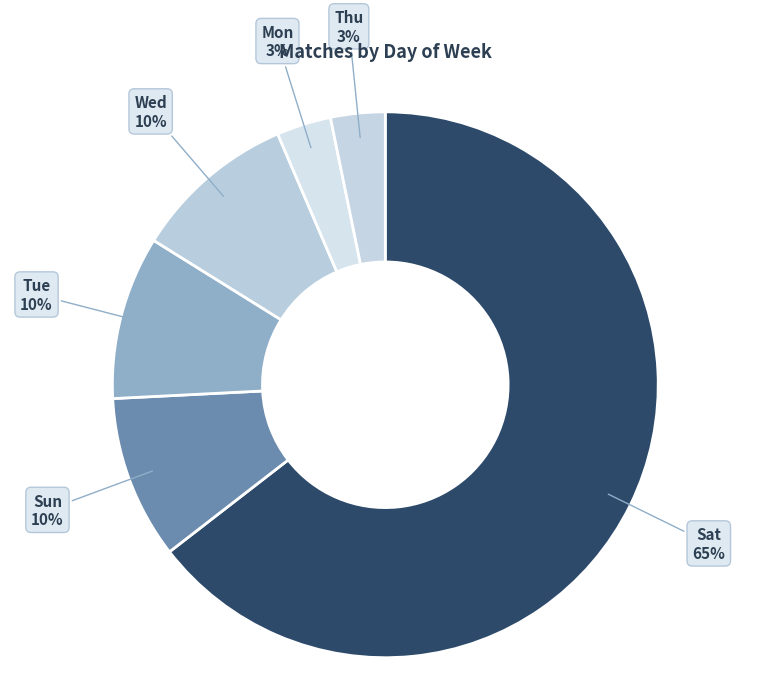

Count the number of slices in the pie.

6